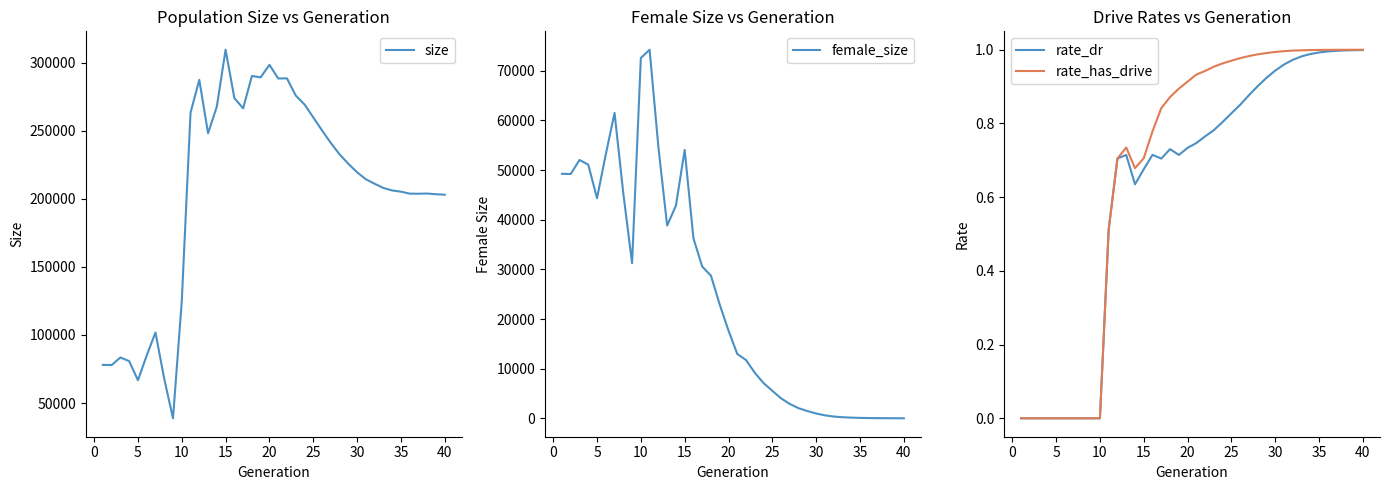

Is it true that rate_dr equals 0.0 at 5?

True